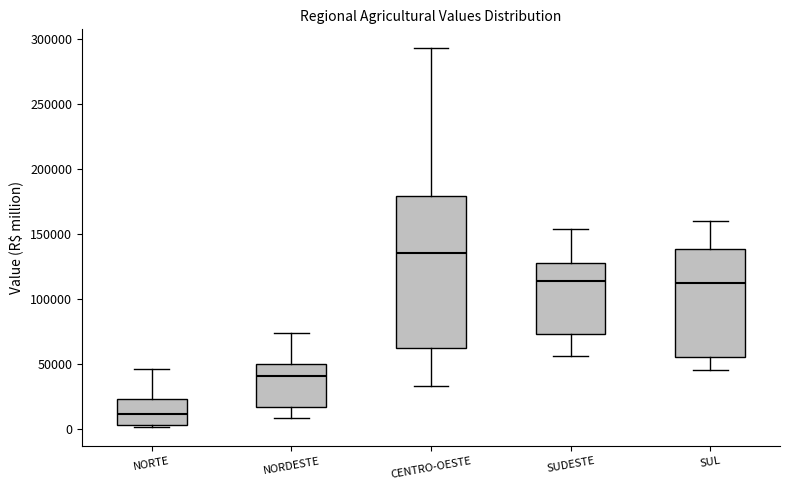

Reading left to right, transcribe this box plot: for each box, give where its median line is, the range the box spans, and where its two whiskers end, as read against the y-axis. The values are not printed on the chart, so give them approximately, as read against the axis.

NORTE: median 10000, box 5000 to 25000, whiskers 0 to 45000
NORDESTE: median 40000, box 15000 to 50000, whiskers 10000 to 75000
CENTRO-OESTE: median 135000, box 60000 to 180000, whiskers 35000 to 295000
SUDESTE: median 115000, box 75000 to 125000, whiskers 55000 to 155000
SUL: median 110000, box 55000 to 140000, whiskers 45000 to 160000